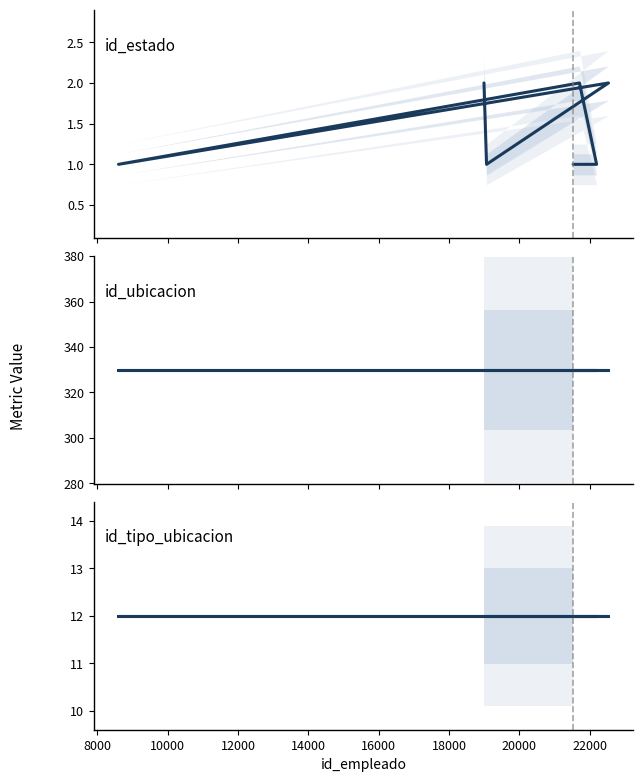

What is the difference between the second highest and minimum values in the id_estado series?

1